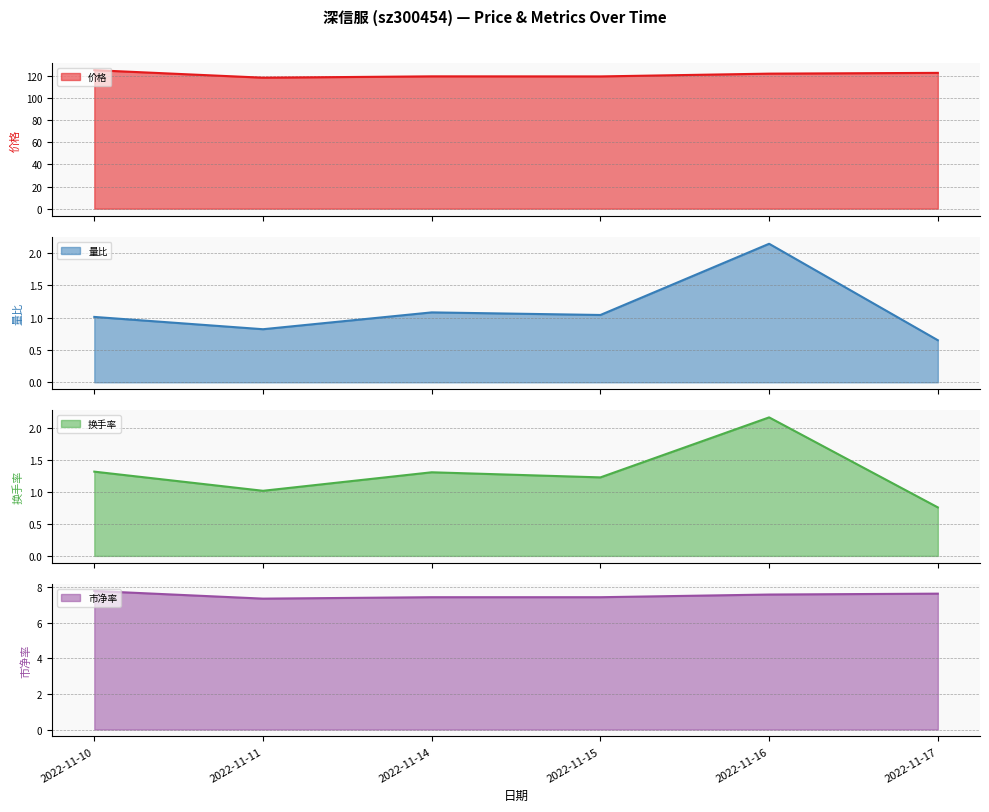

The 价格 series shows 119.5 at 2022-11-14. True or false?

True